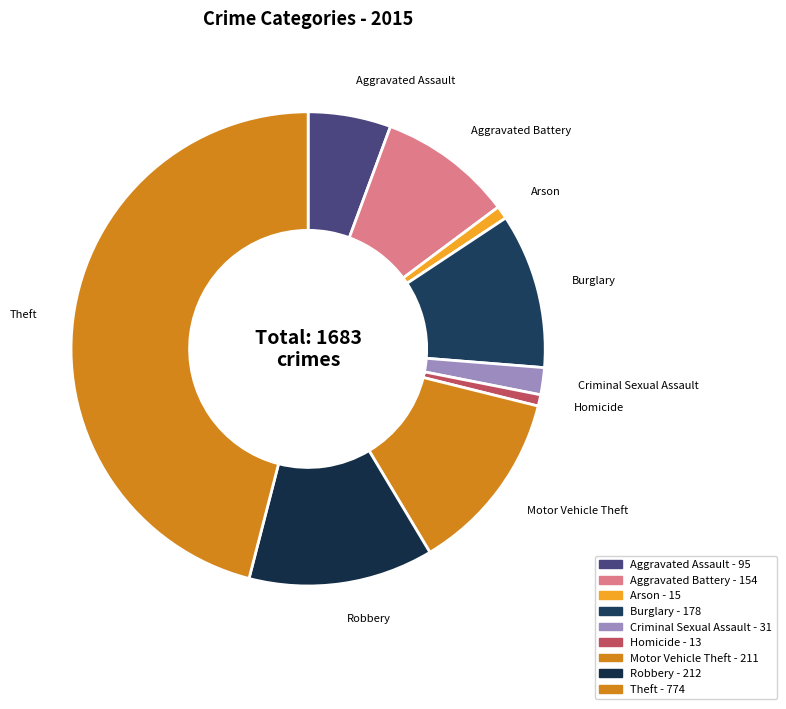

To the nearest percent, what is the difference between the largest and smallest slice percentages?

45%